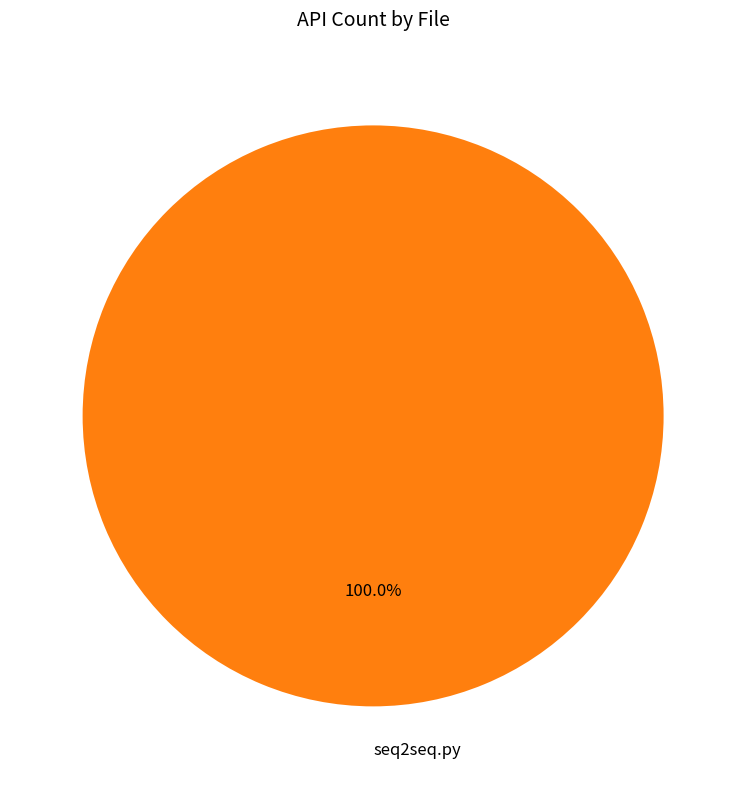

True or false: seq2seq.py accounts for 85% of the total.

False